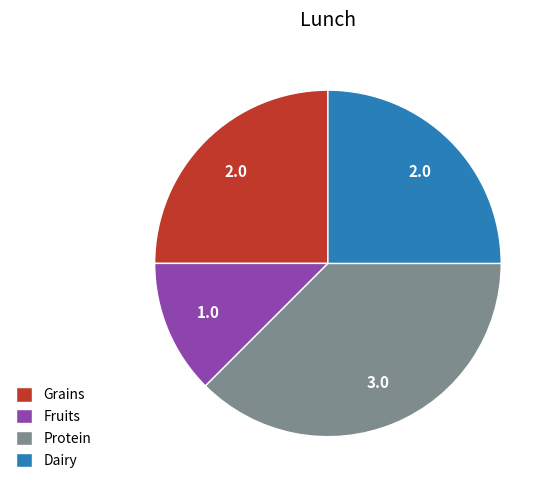

Does any single category account for the majority?

No